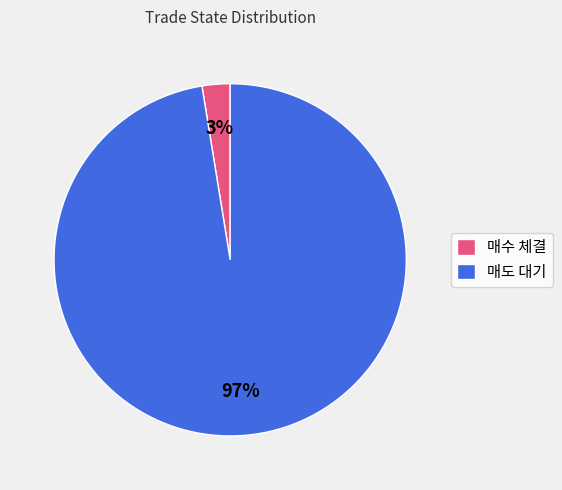

Does 매도 대기 represent more than half of the total?

Yes